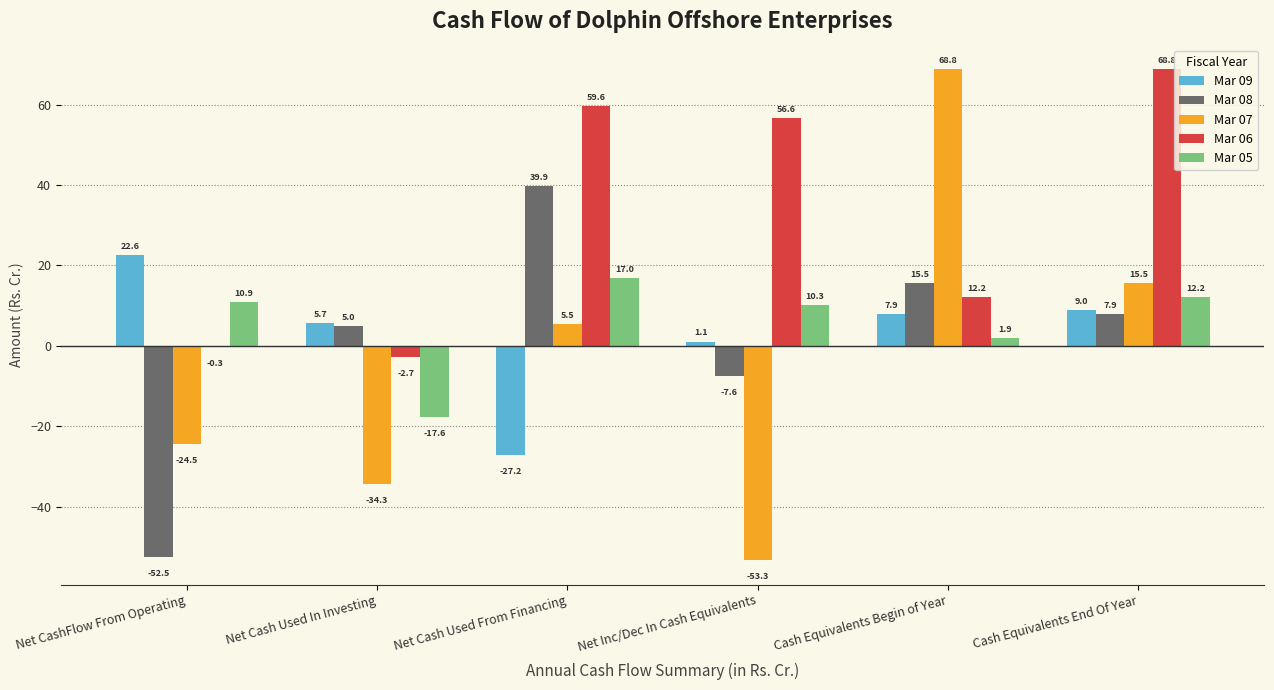

How many values in Mar 09 are above zero?

5